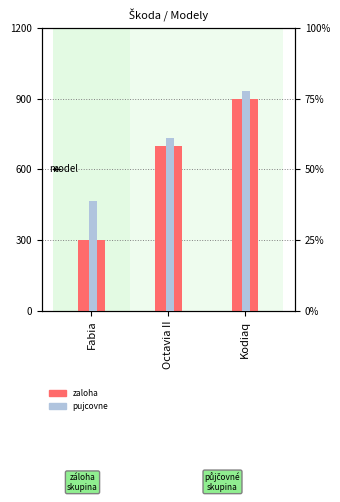

Rank the series at Octavia II from highest to lowest value.

pujcovne, zaloha